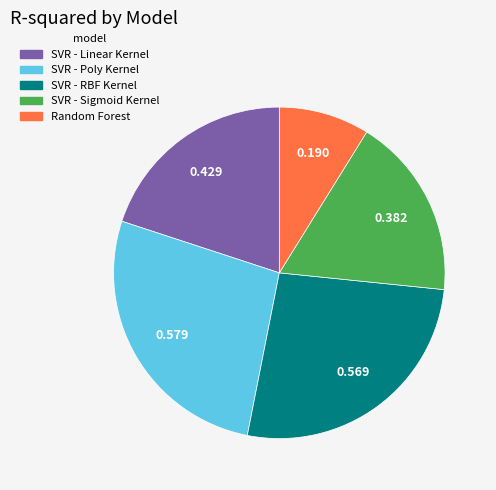

Which slice is the smallest?

Random Forest